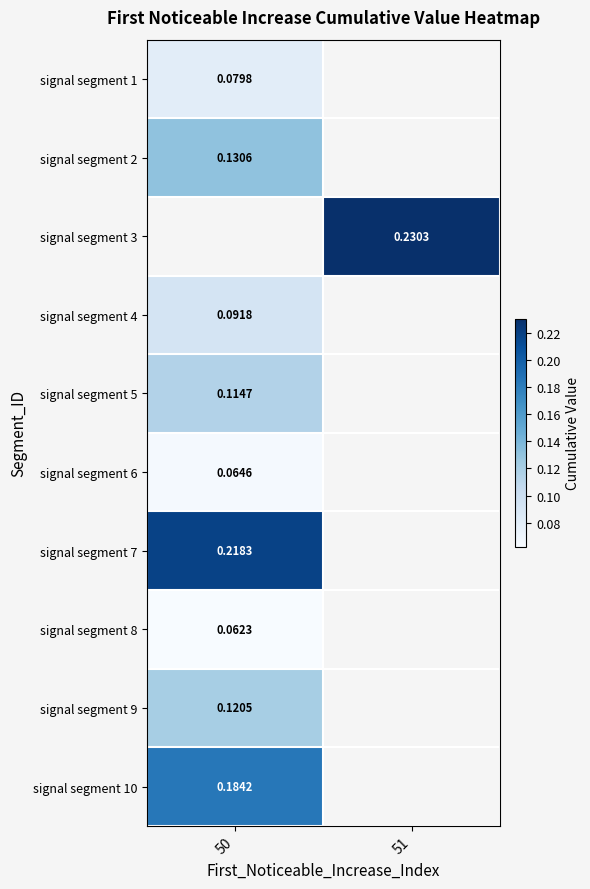

List the series in order of their peak value, highest first.

signal segment 3, signal segment 7, signal segment 10, signal segment 2, signal segment 9, signal segment 5, signal segment 4, signal segment 1, signal segment 6, signal segment 8